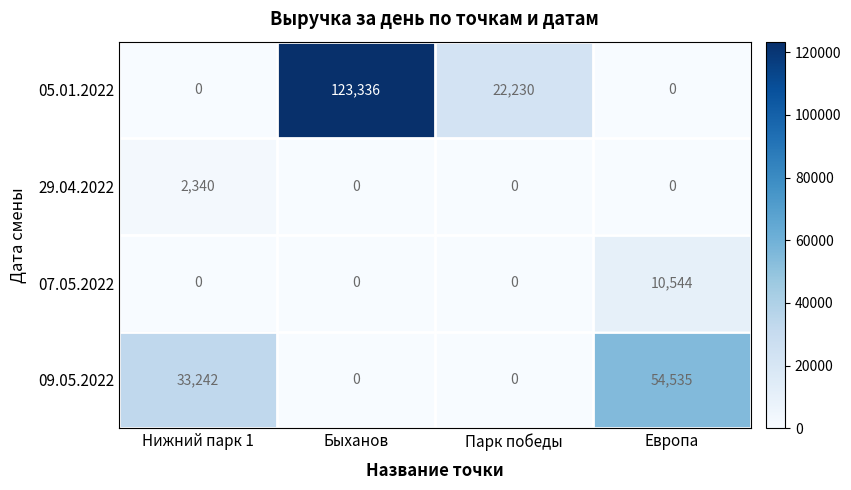

What is the average value of the 05.01.2022 series?

36392